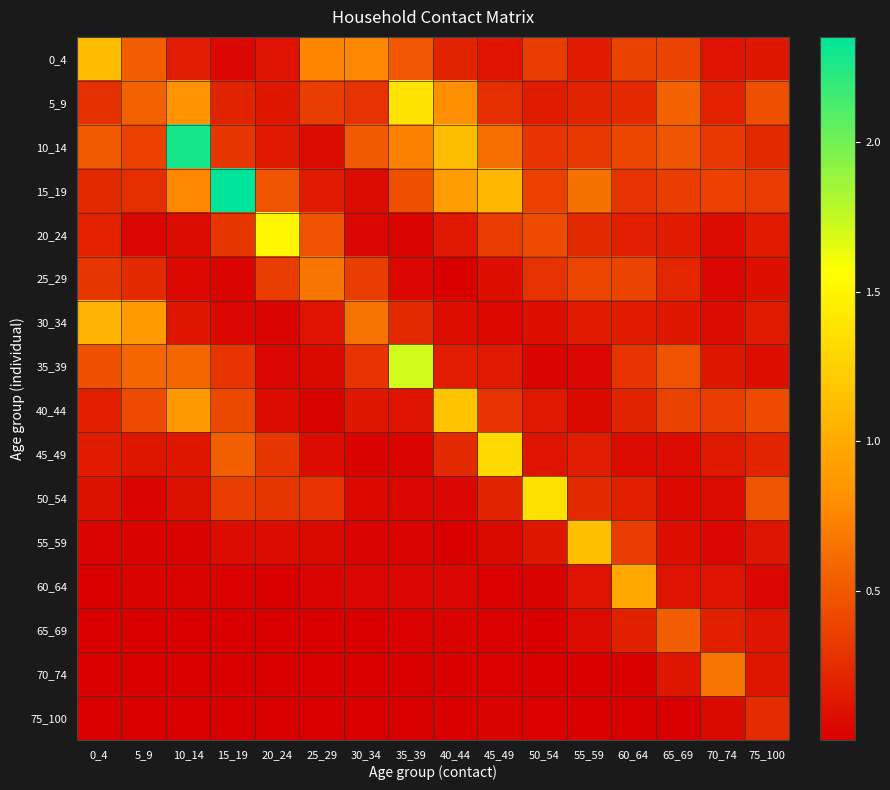

How many series are shown in this chart?

16